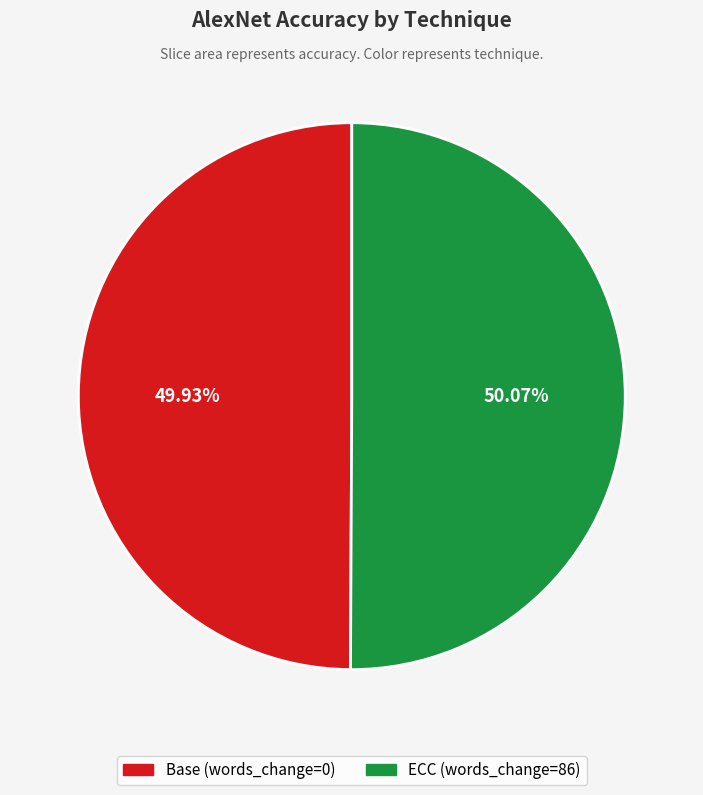

To the nearest percent, what percentage of the pie is Base (words_change=0)?

50%